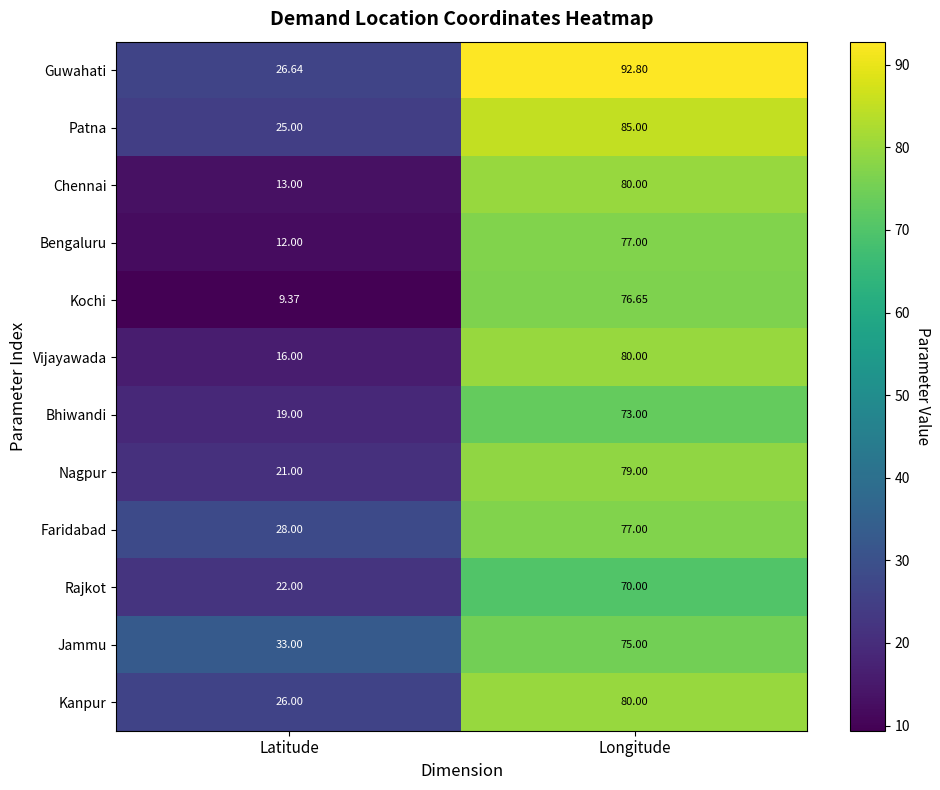

List the labels in order of Faridabad value, largest first.

Longitude, Latitude